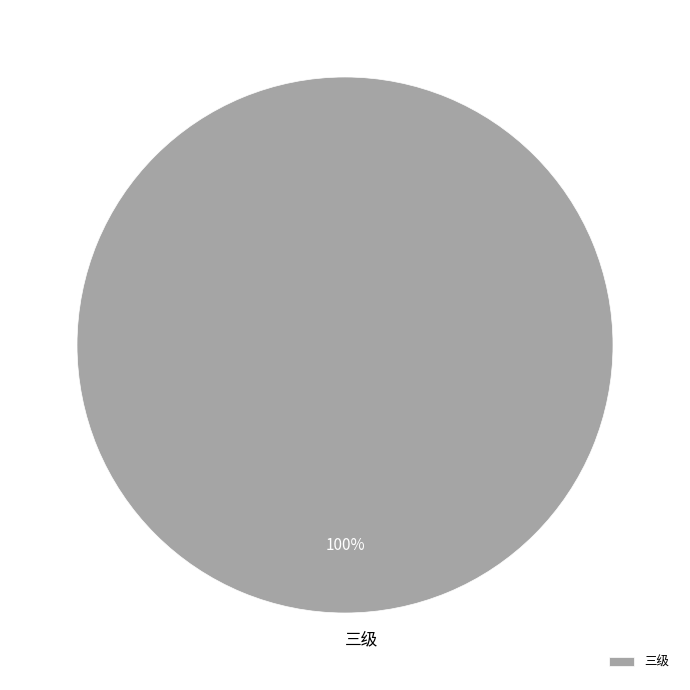

Is it true that 三级 is 86% of the pie?

False